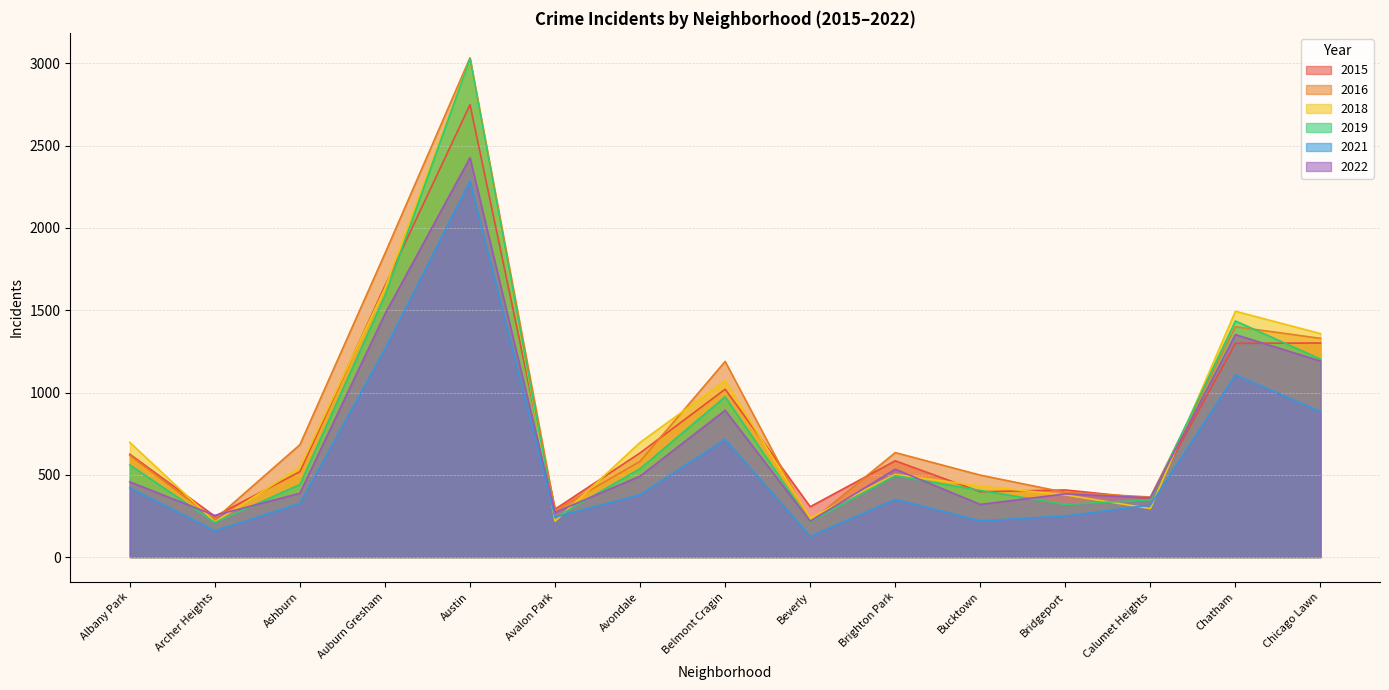

What is the lowest value of the 2018 series?

214